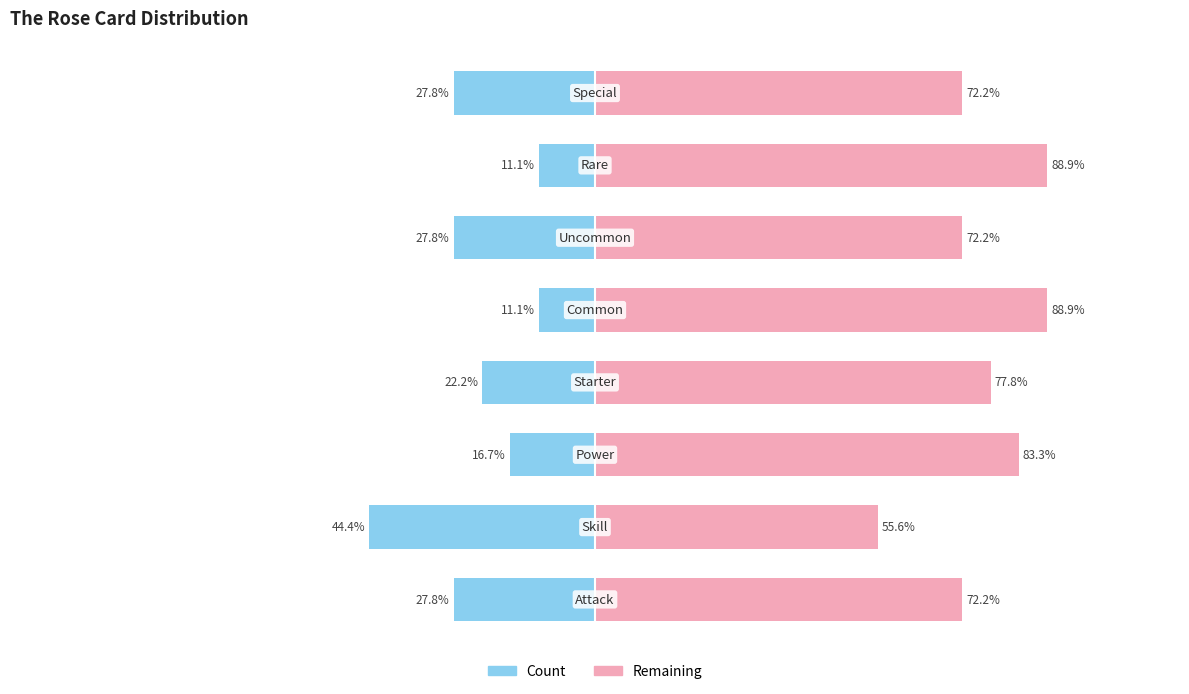

What is the difference between the maximum and minimum values in the Remaining series?

33.3